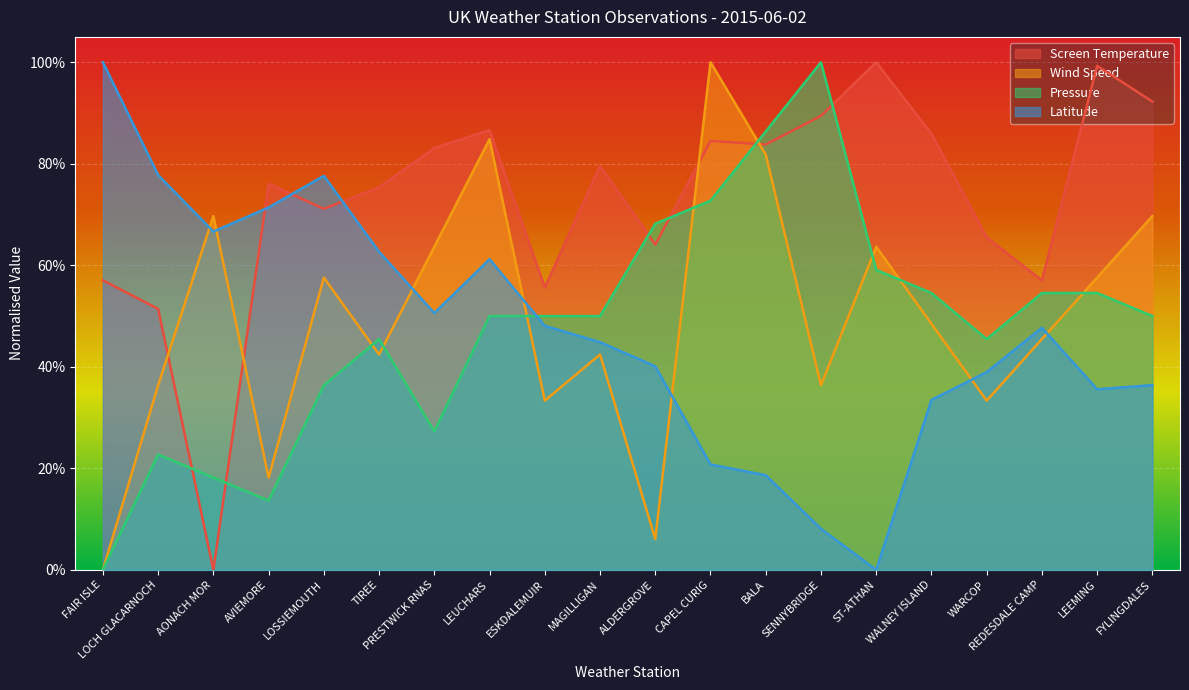

After their last crossing, which series has the higher values: Wind Speed or Screen Temperature?

Screen Temperature